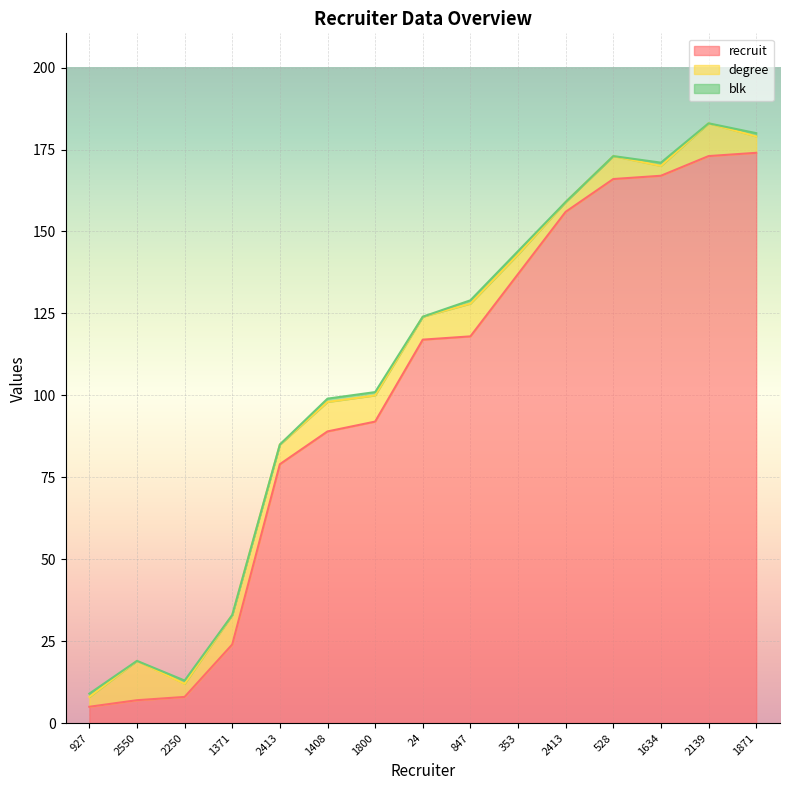

Reading left to right, transcribe all the data shown in this chart.

recruit: 927=5	2550=7	2250=8	1371=24	2413=79	1408=89	1800=92	24=117	847=118	353=137	2413=156	528=166	1634=167	2139=173	1871=174
degree: 927=3	2550=12	2250=4	1371=9	2413=6	1408=9	1800=8	24=7	847=10	353=6	2413=3	528=7	1634=3	2139=10	1871=5
blk: 927=1	2550=0	2250=1	1371=0	2413=0	1408=1	1800=1	24=0	847=1	353=1	2413=0	528=0	1634=1	2139=0	1871=1